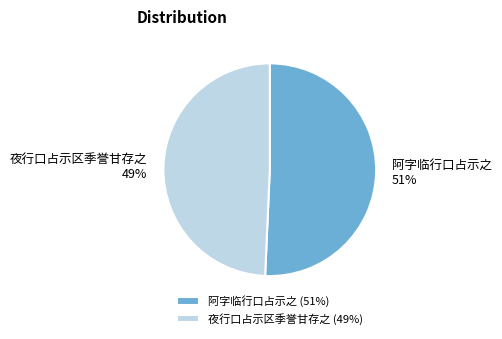

Count the number of slices in the pie.

2